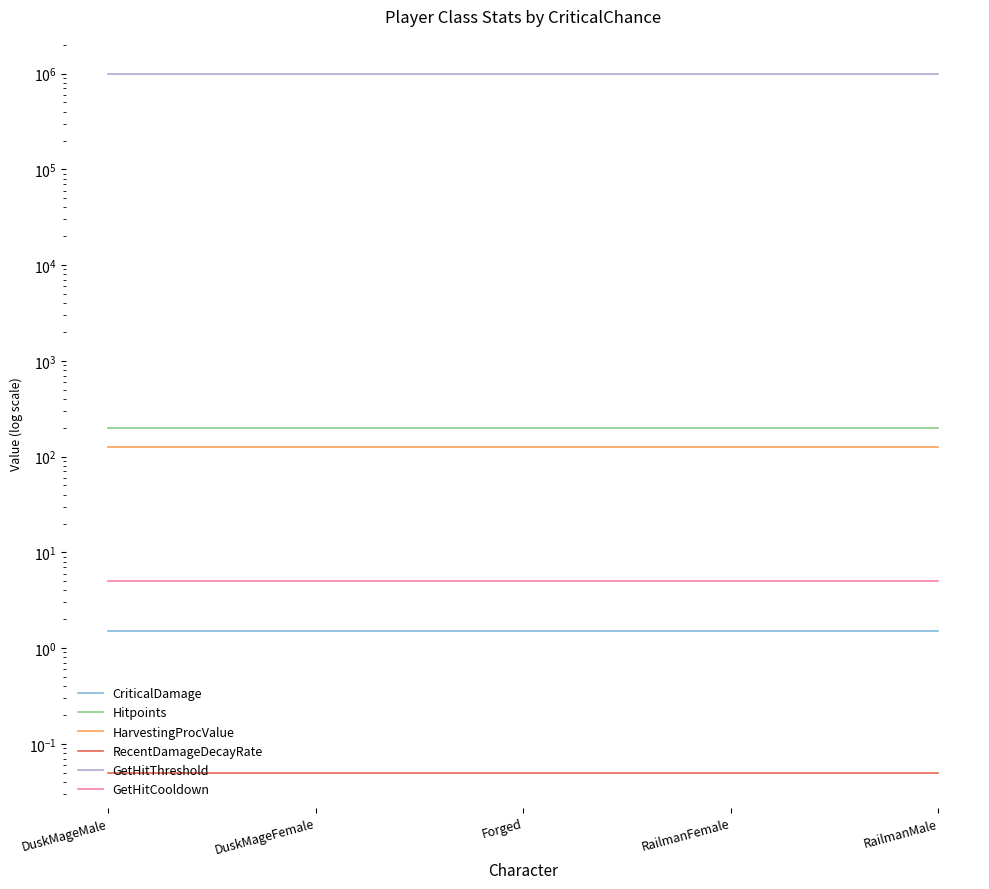

What is the sum of the RecentDamageDecayRate values at Forged and DuskMageFemale?

0.1